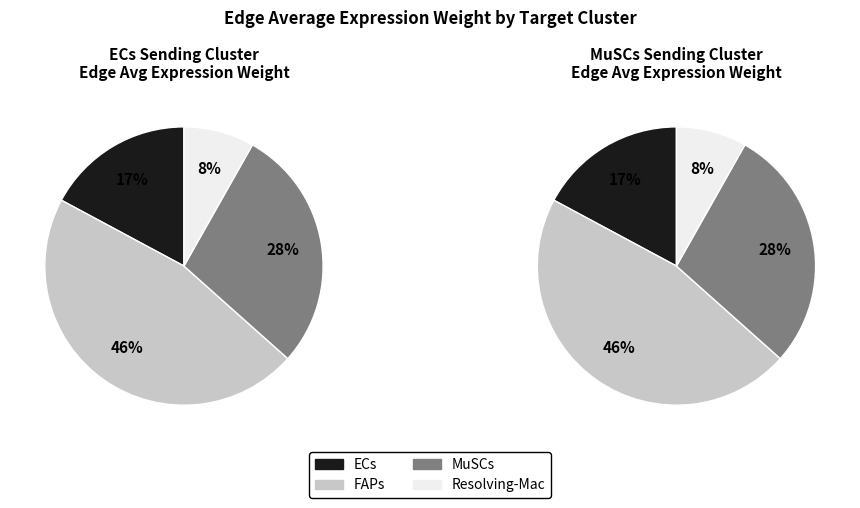

Which category has the biggest portion of the pie?

FAPs